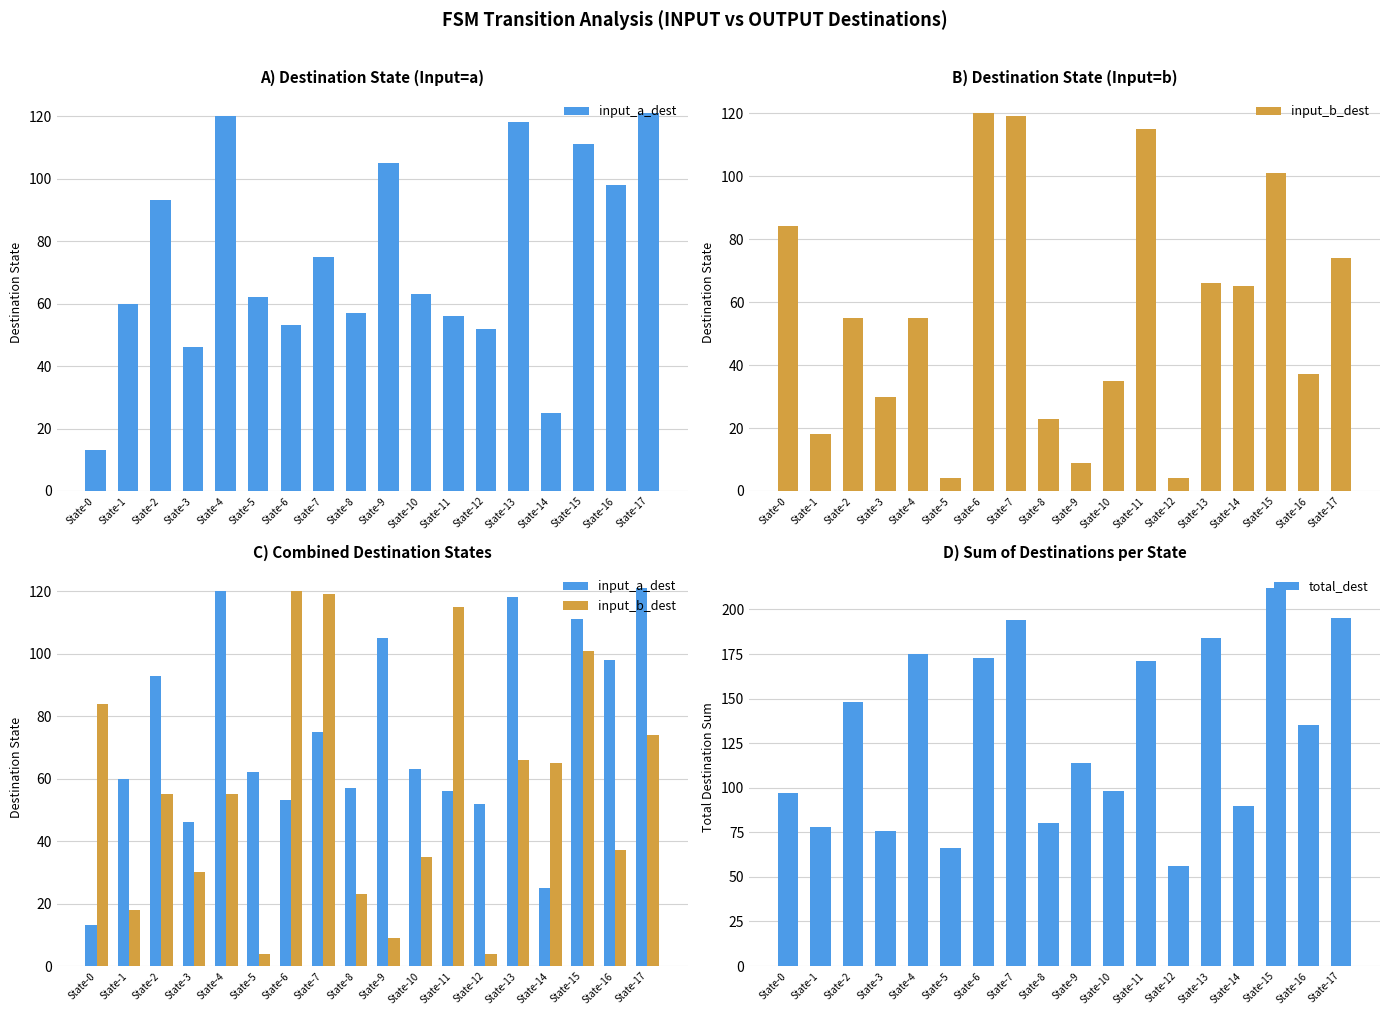

What is the spread (max minus min) of values at State-2?

93